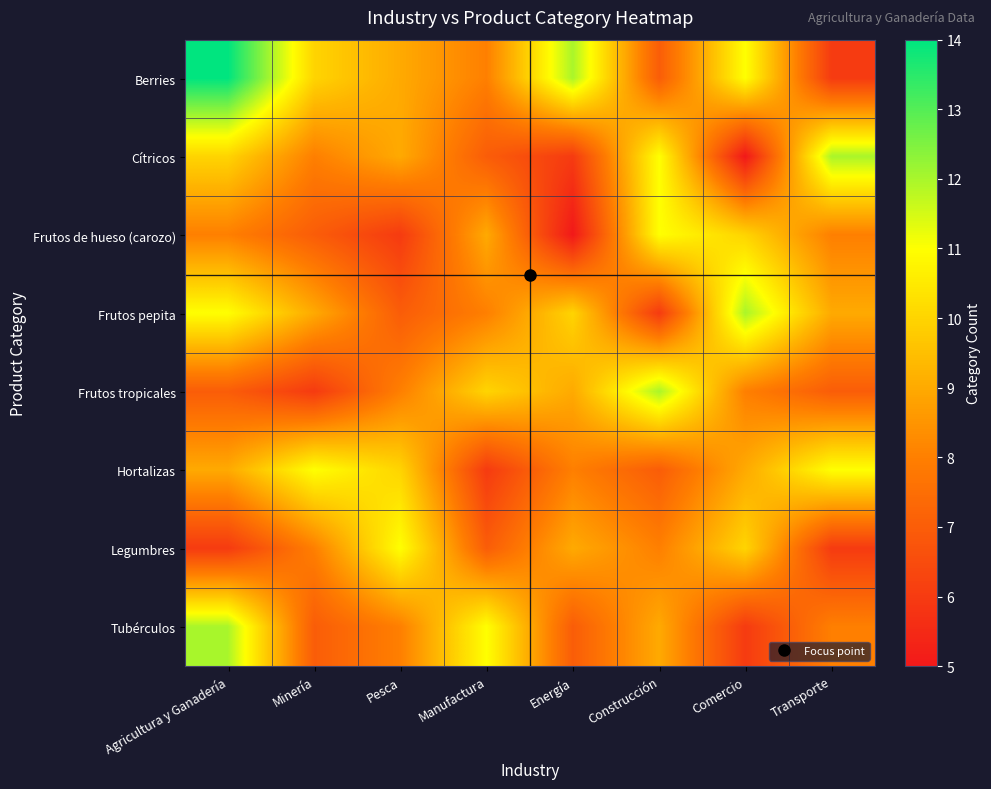

List the series in order of their peak value, highest first.

Berries, Cítricos, Frutos pepita, Frutos tropicales, Tubérculos, Frutos de hueso (carozo), Hortalizas, Legumbres